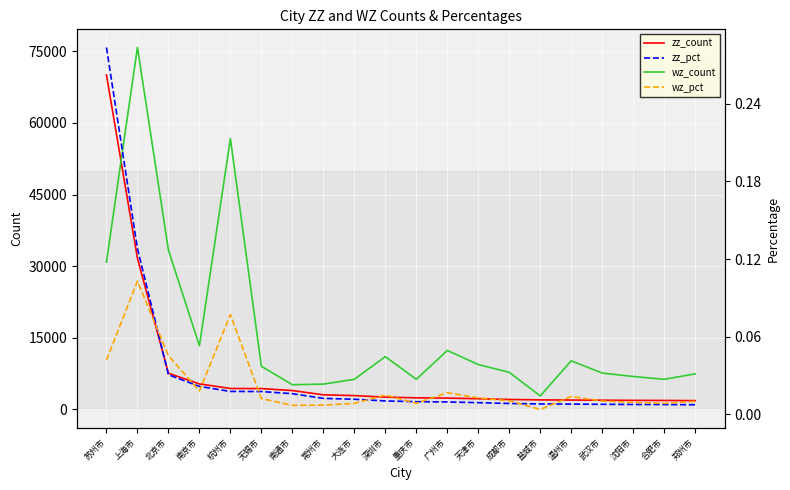

Rank the series at 成都市 from highest to lowest value.

wz_count, zz_count, wz_pct, zz_pct